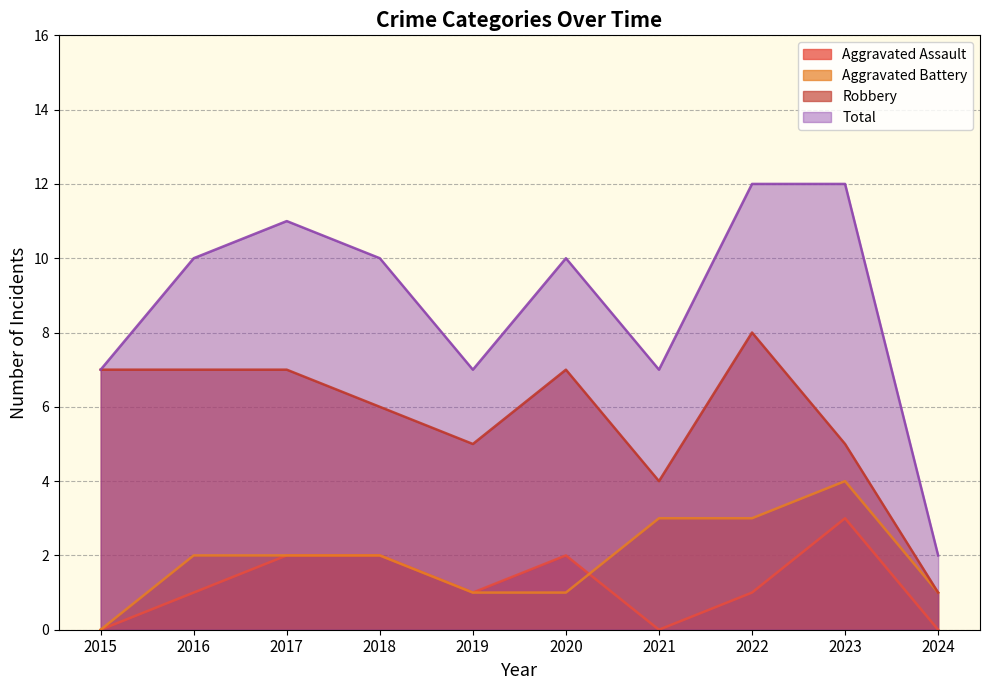

Which series has the largest total across all categories?

Total